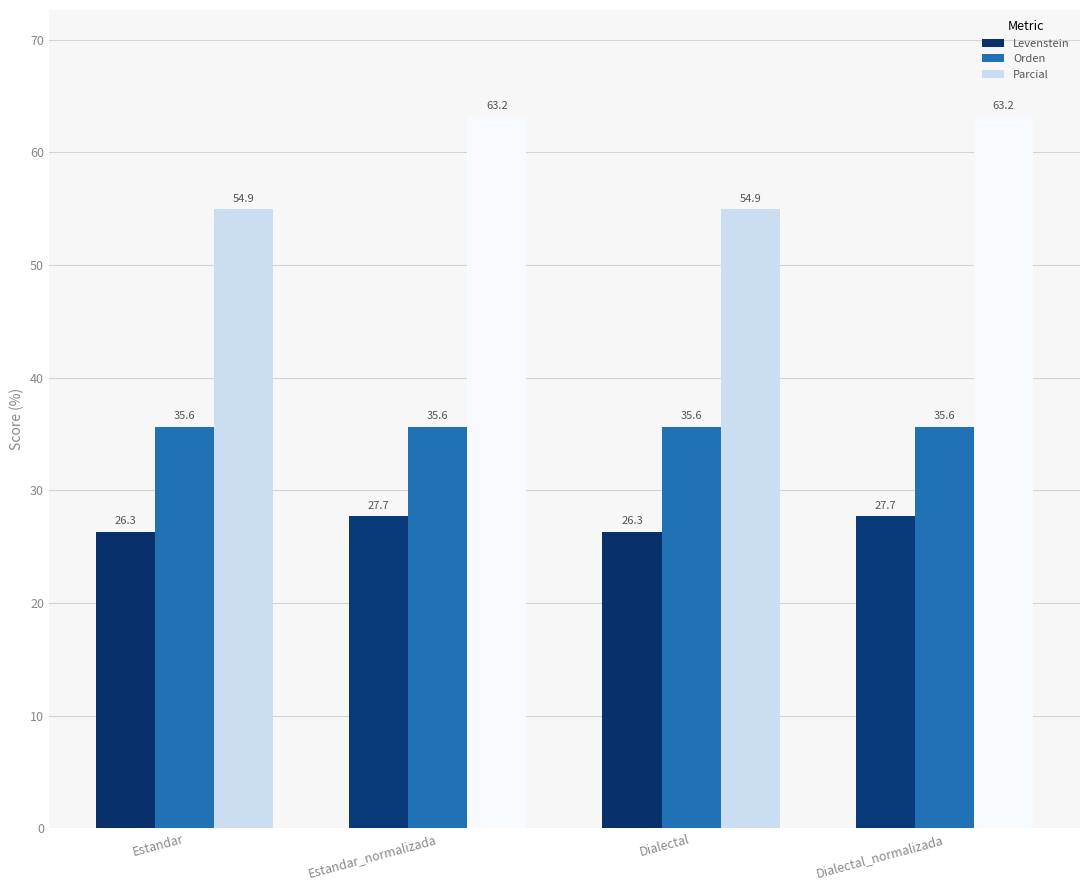

Which series changed the most between Estandar and Dialectal_normalizada?

Parcial